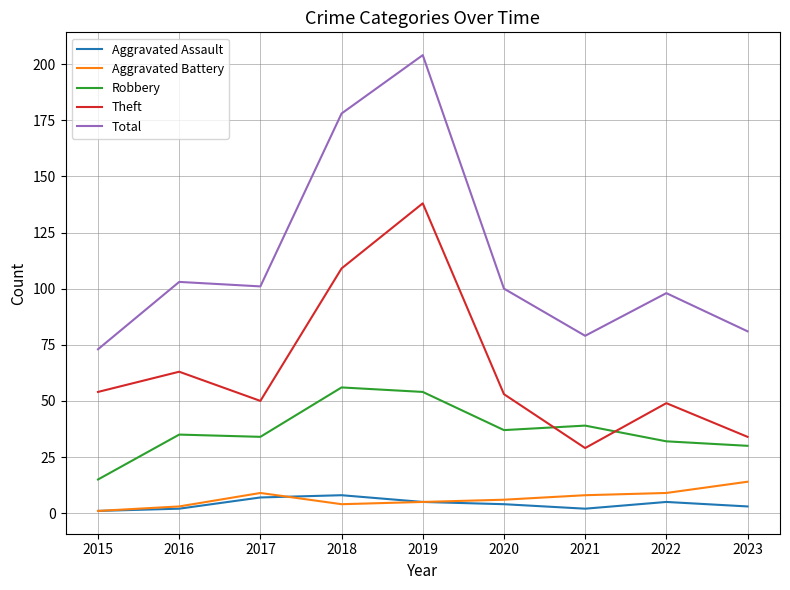

How many series are shown in this chart?

5